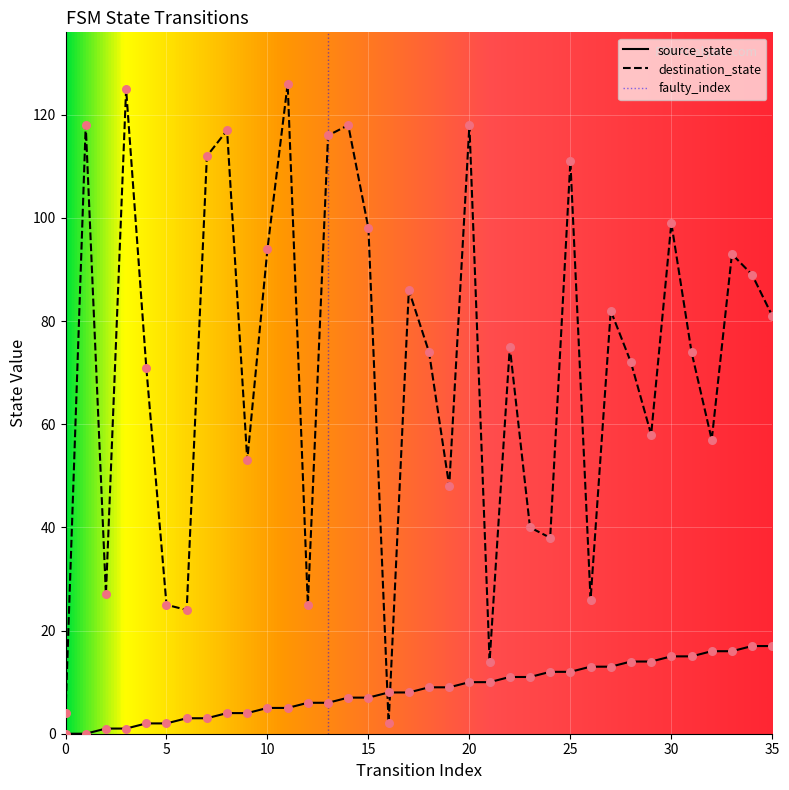

Is the value of source_state at 16 greater than the value of destination_state at 33?

No